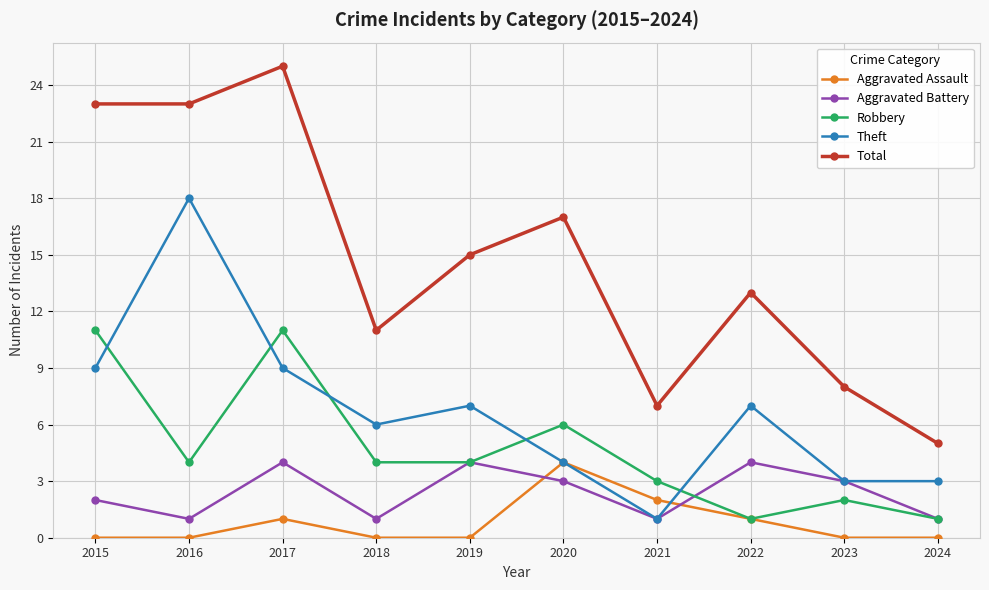

Reading left to right, transcribe all the data shown in this chart.

Aggravated Assault: 0	0	1	0	0	4	2	1	0	0
Aggravated Battery: 2	1	4	1	4	3	1	4	3	1
Robbery: 11	4	11	4	4	6	3	1	2	1
Theft: 9	18	9	6	7	4	1	7	3	3
Total: 23	23	25	11	15	17	7	13	8	5